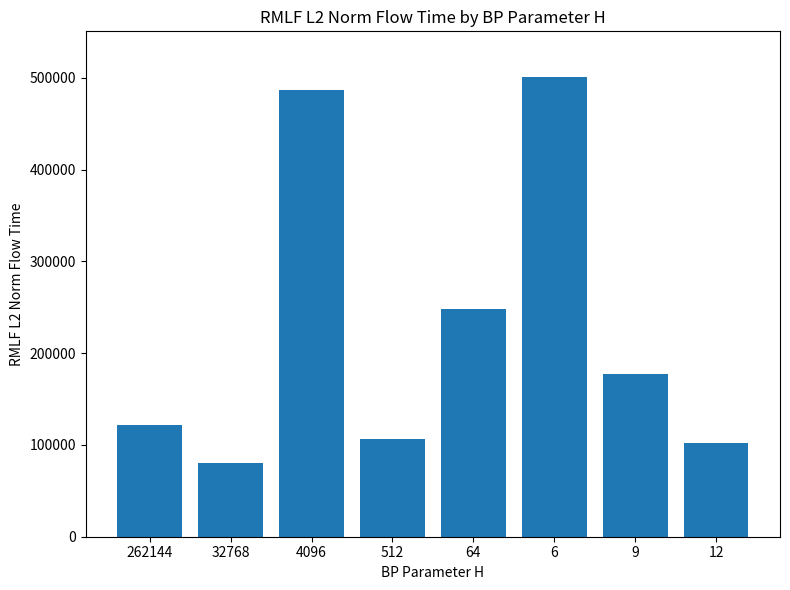

Reading left to right, extract all data points from this chart.

262144=121771.8	32768=80091.8	4096=486591.2	512=106508.1	64=247887.1	6=500473.8	9=176883.8	12=101583.2